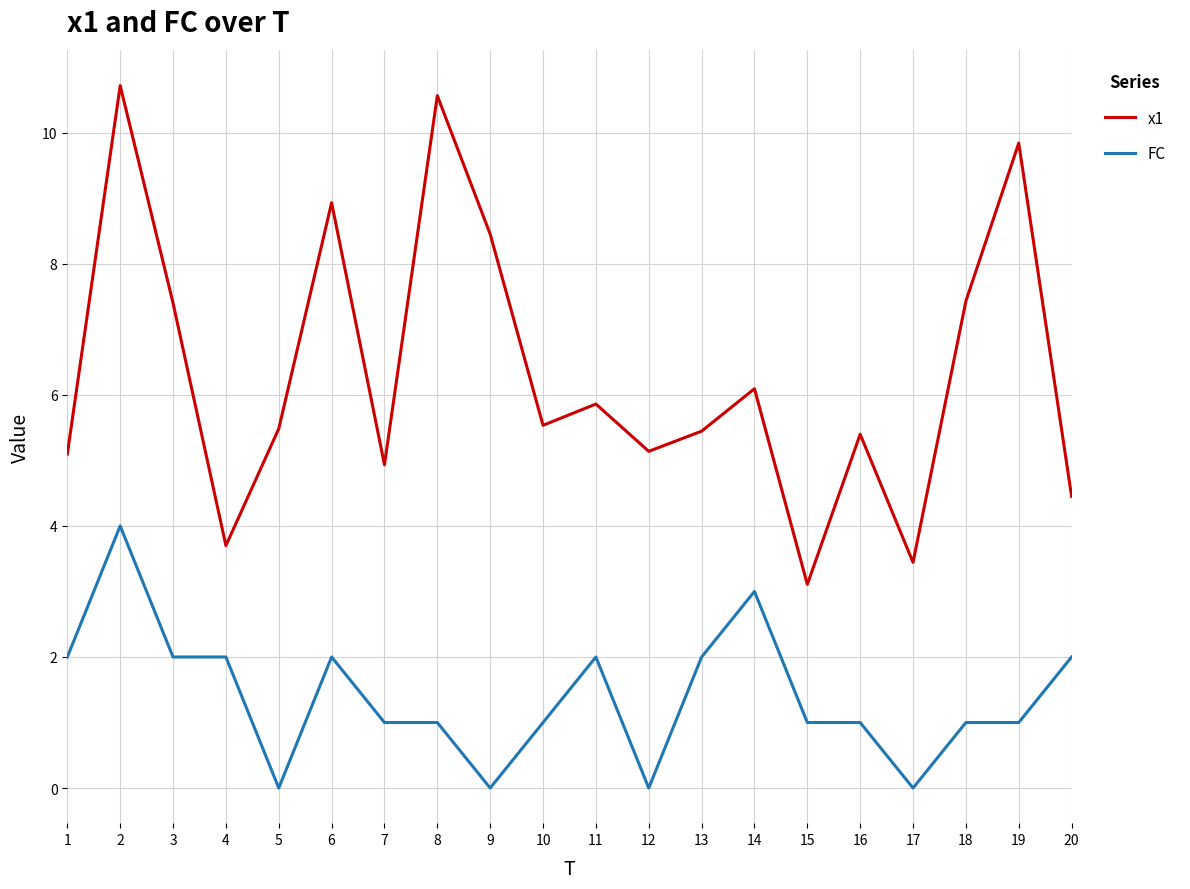

How many interior local valleys does the x1 series have?

6